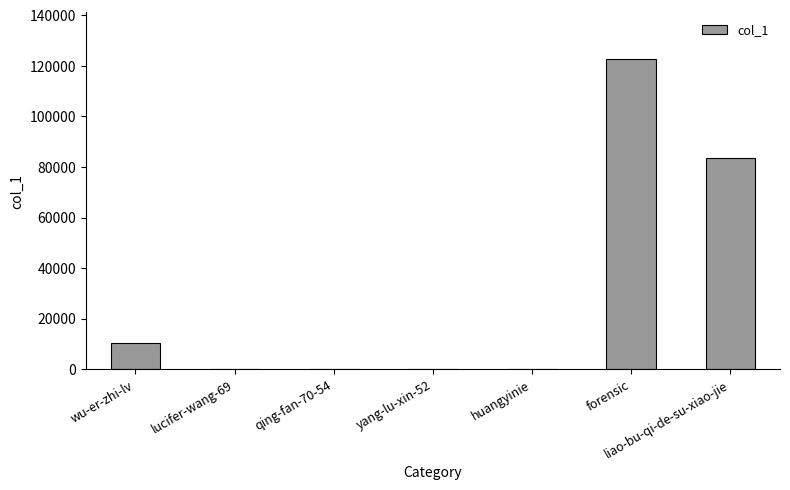

Which label corresponds to the largest value in the chart?

forensic